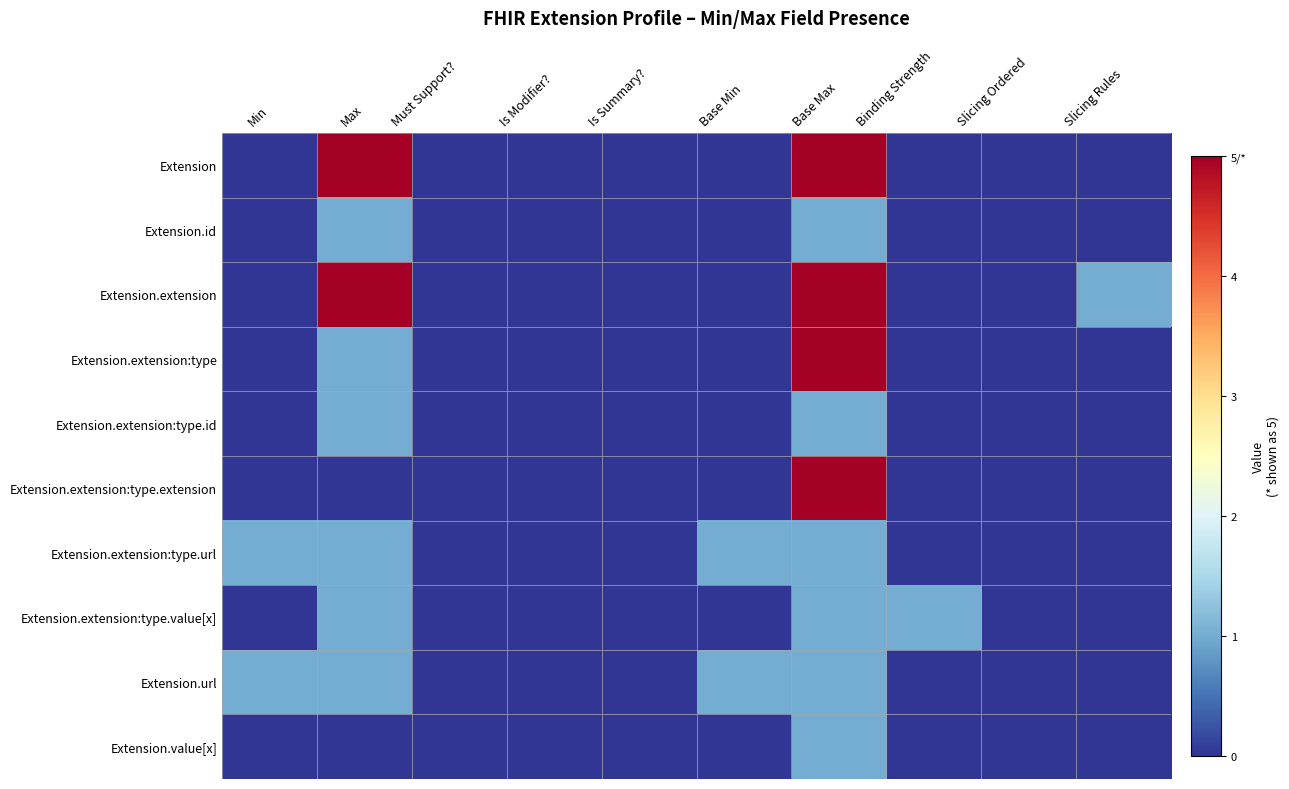

What is the total value across all series at Binding Strength?

1